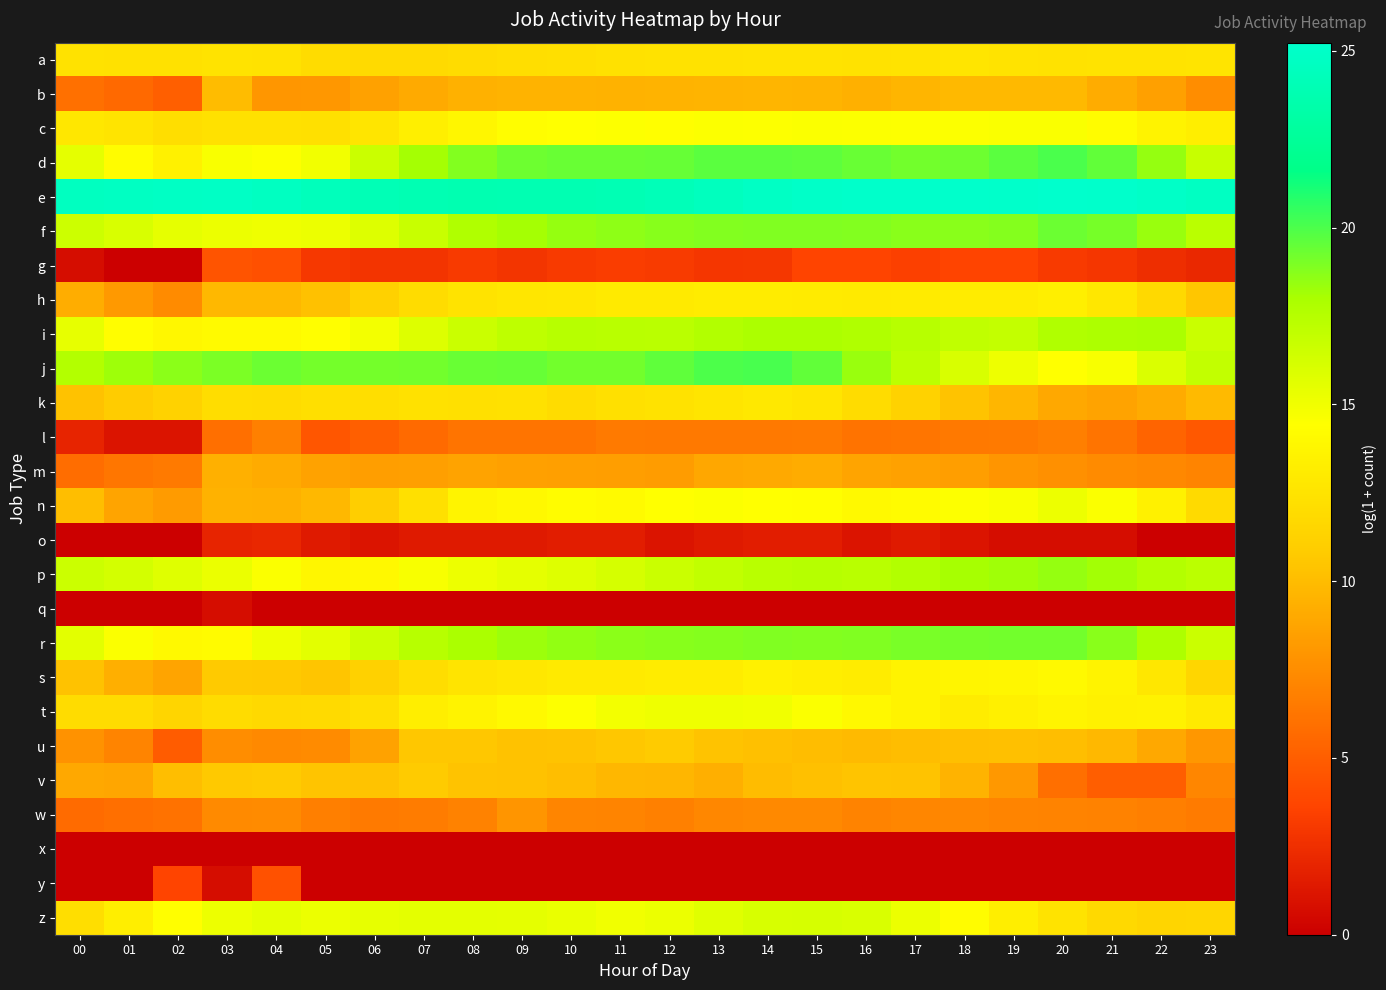

List the series in order of their peak value, highest first.

e, j, d, f, r, p, i, z, n, t, c, s, h, k, a, v, u, b, m, w, l, g, y, o, q, x